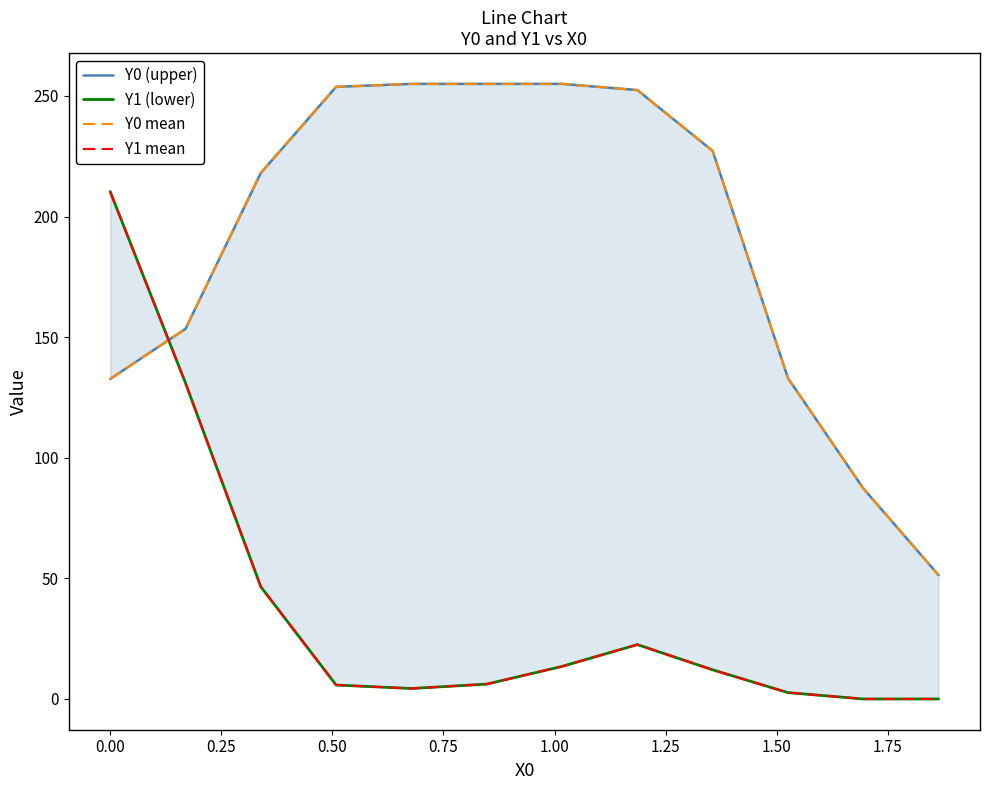

Which series has the largest range (max minus min)?

Y1 (lower)